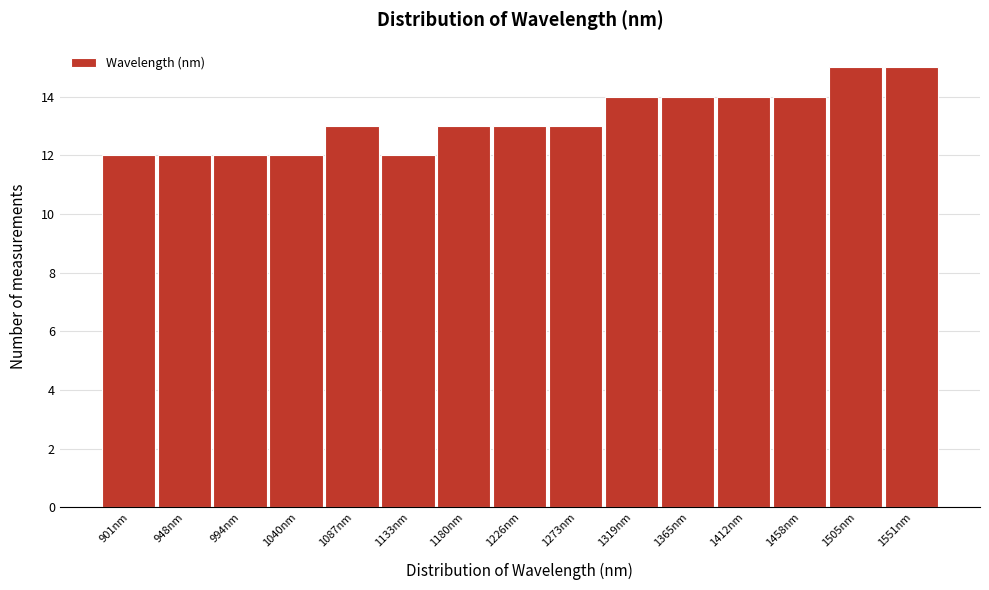

Reading left to right, what are all the values shown in this chart?

901nm=12	948nm=12	994nm=12	1040nm=12	1087nm=13	1133nm=12	1180nm=13	1226nm=13	1273nm=13	1319nm=14	1365nm=14	1412nm=14	1458nm=14	1505nm=15	1551nm=15